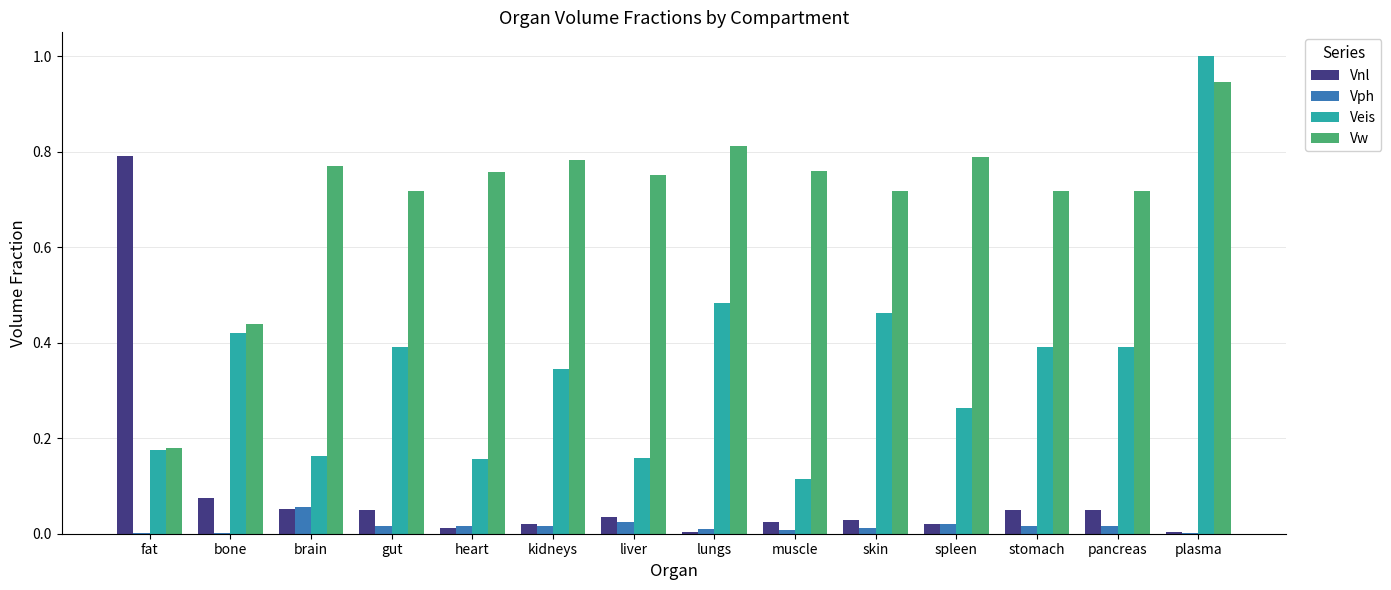

Which series has the largest total across all categories?

Vw